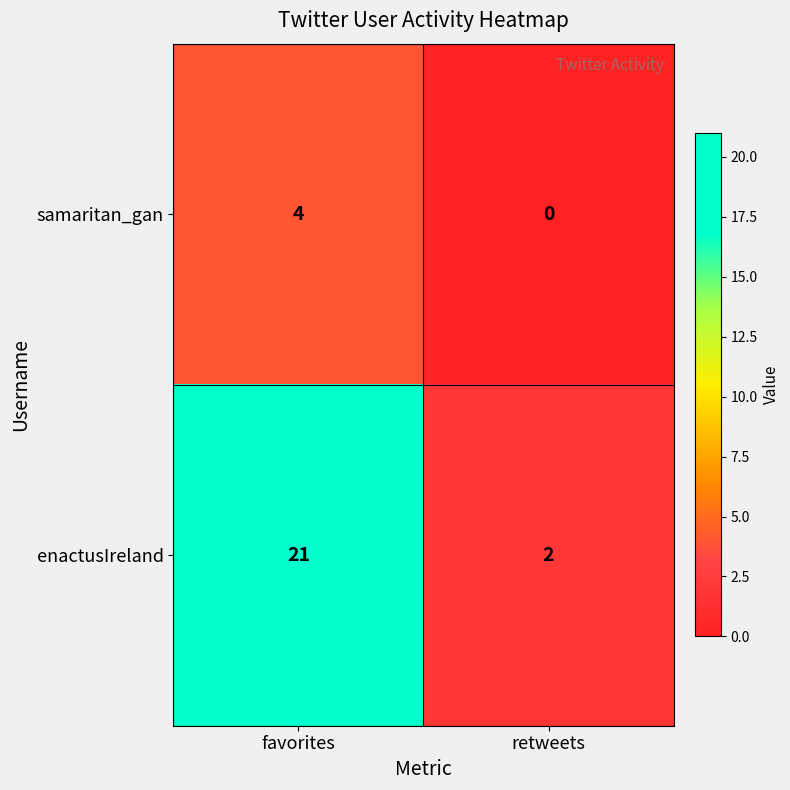

What is the greatest value displayed?

21